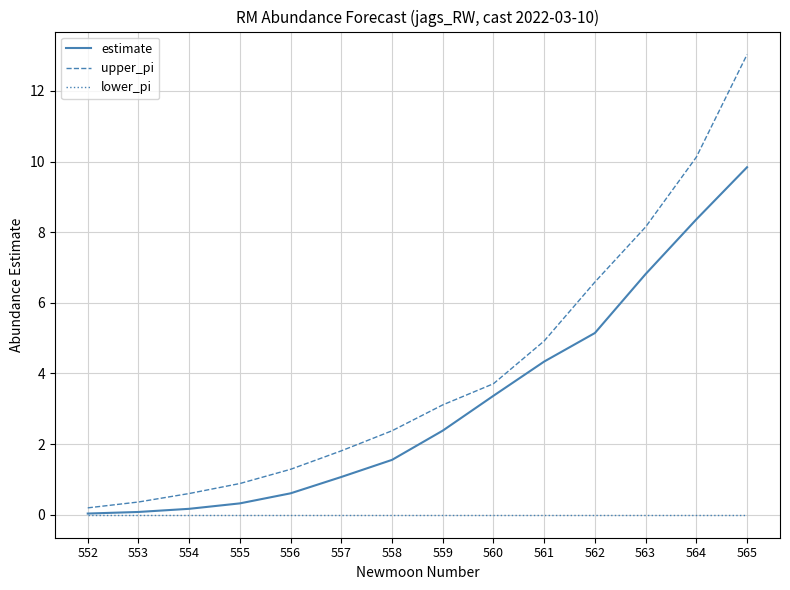

Which category has the highest value in the estimate series?

565